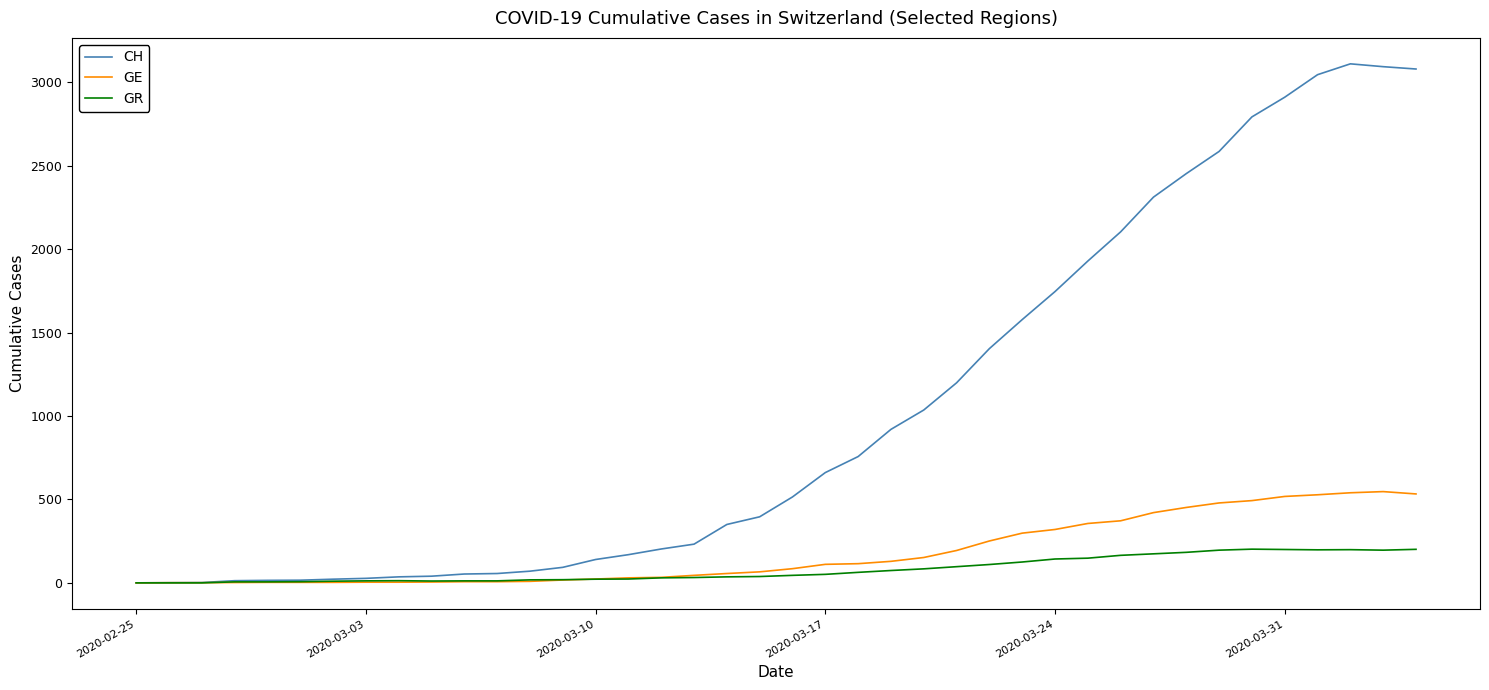

List the series in order of their peak value, lowest first.

GR, GE, CH